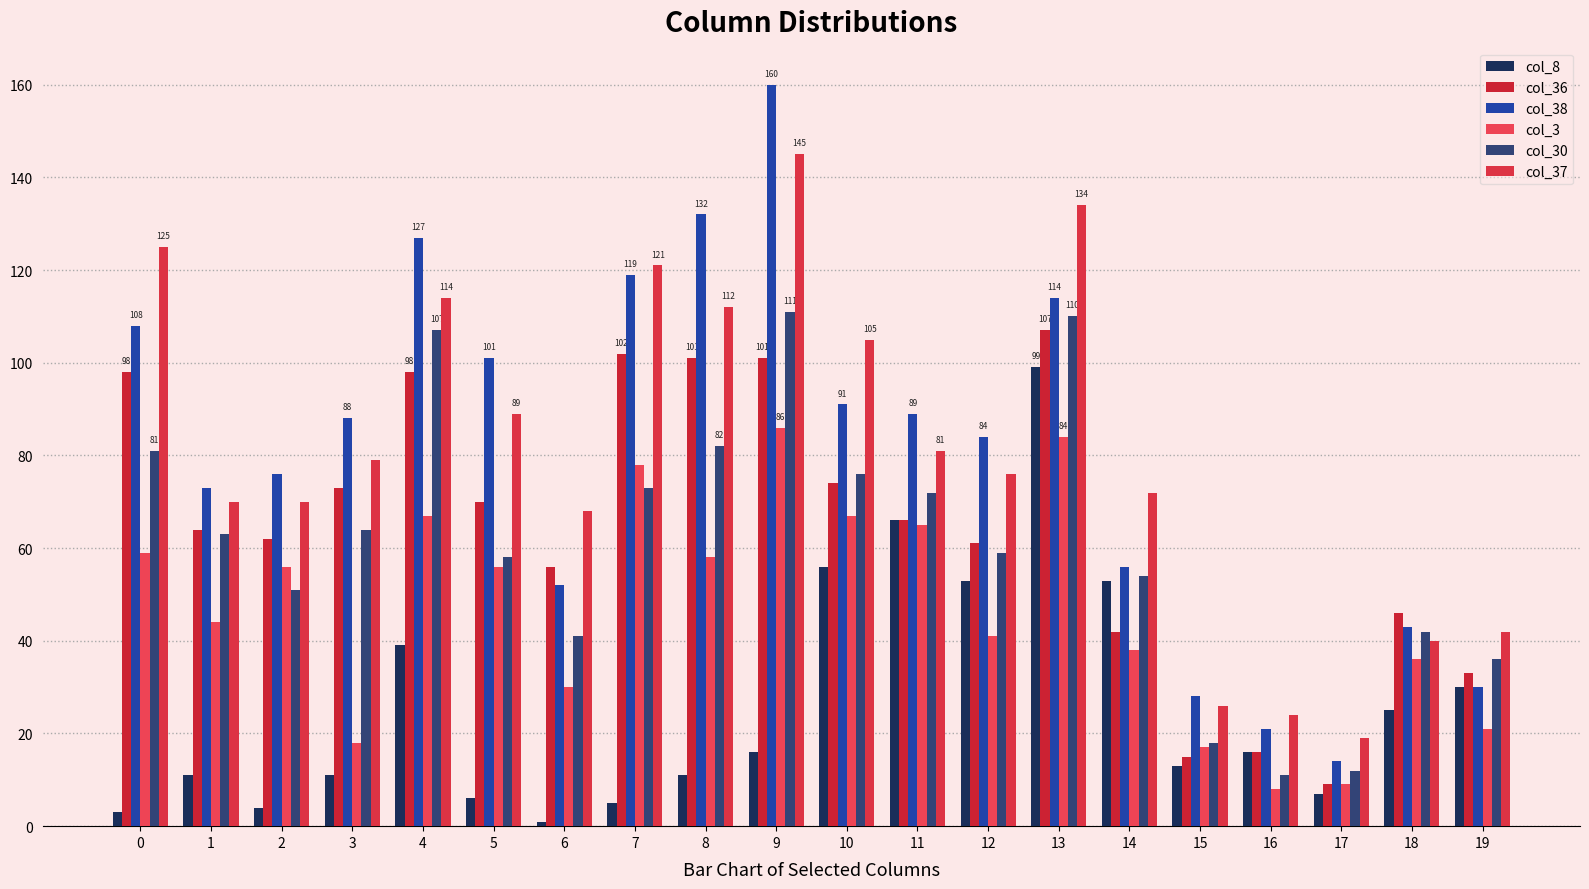

Are the bars horizontal?

No